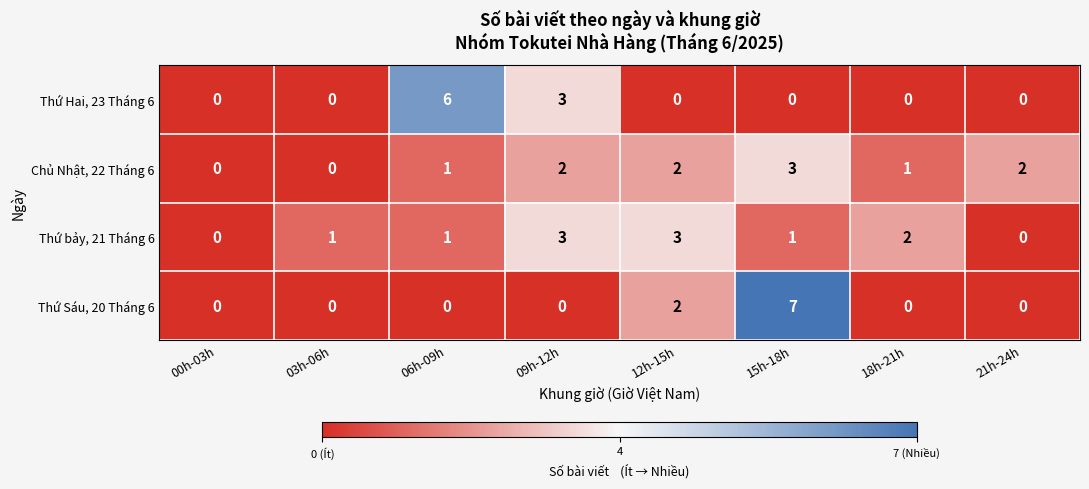

Is the value of Thứ Sáu, 20 Tháng 6 at 00h-03h greater than the value of Chủ Nhật, 22 Tháng 6 at 12h-15h?

No